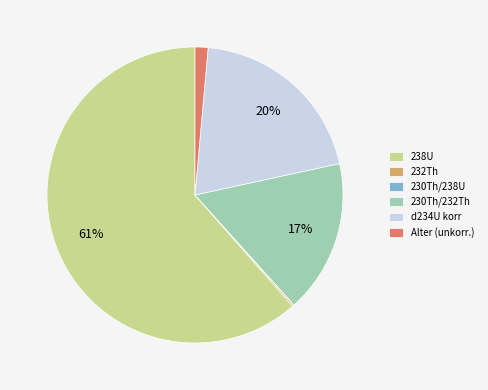

The 238U slice represents 61% of the pie. True or false?

True